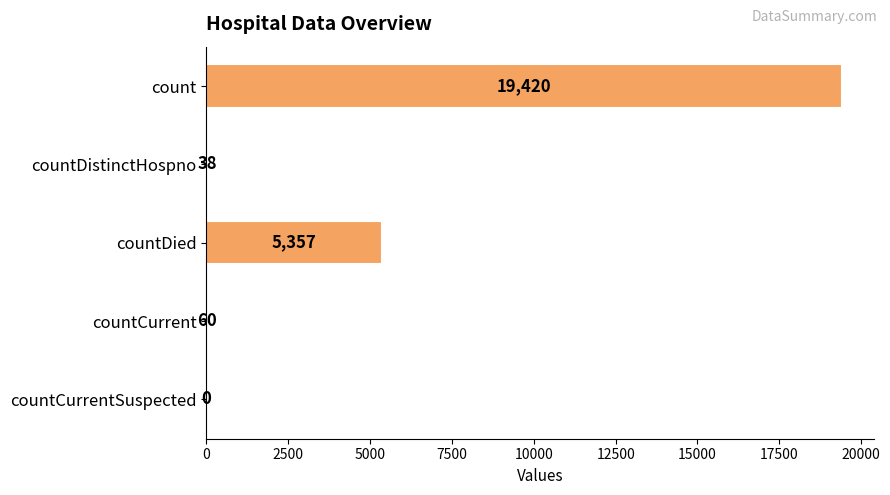

How many positive values are there?

4